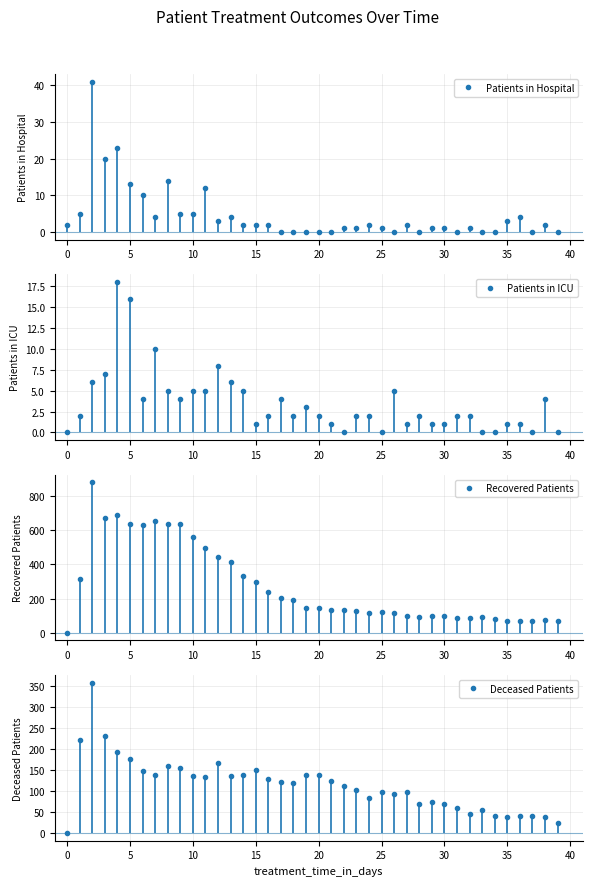

Is the value of Deceased Patients at 13 greater than the value of Patients in Hospital at 38?

Yes